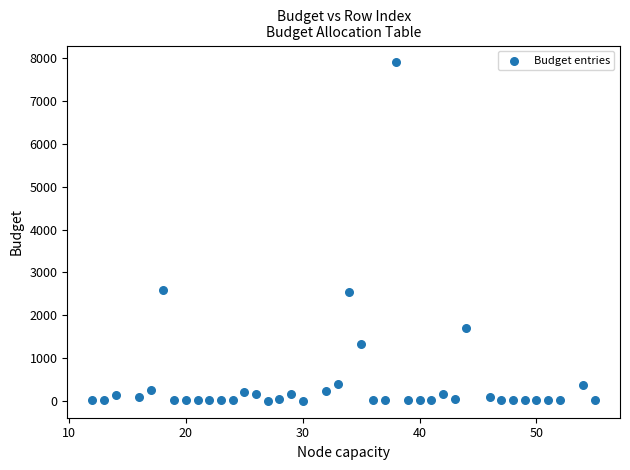

What is the range of Y values (max minus min)?

7899.4